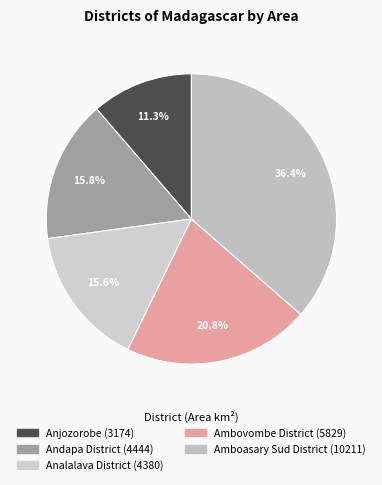

Between Amboasary Sud District and Ambovombe District, which is larger?

Amboasary Sud District